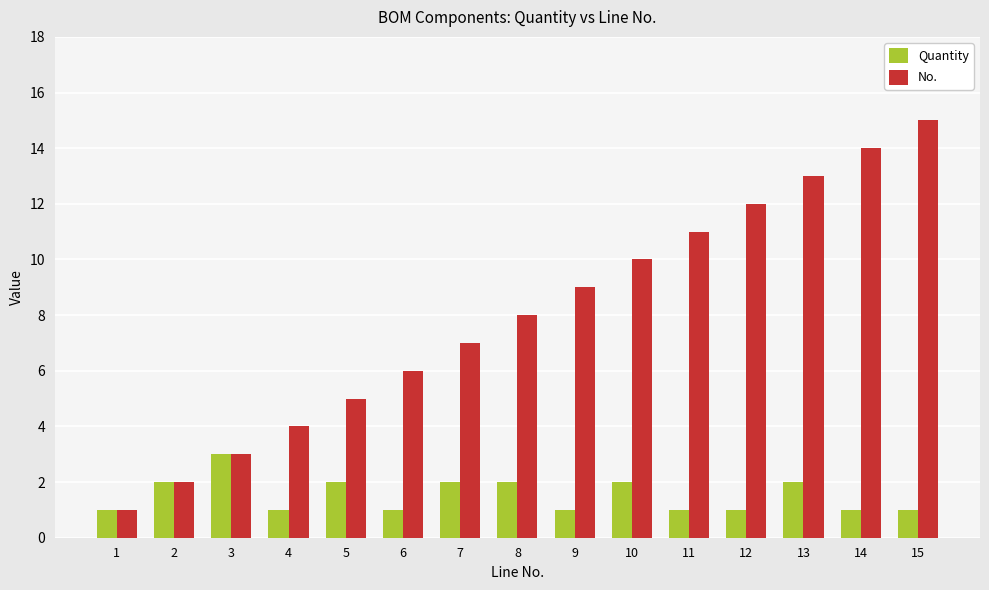

Rank the series at 9 from lowest to highest value.

Quantity, No.